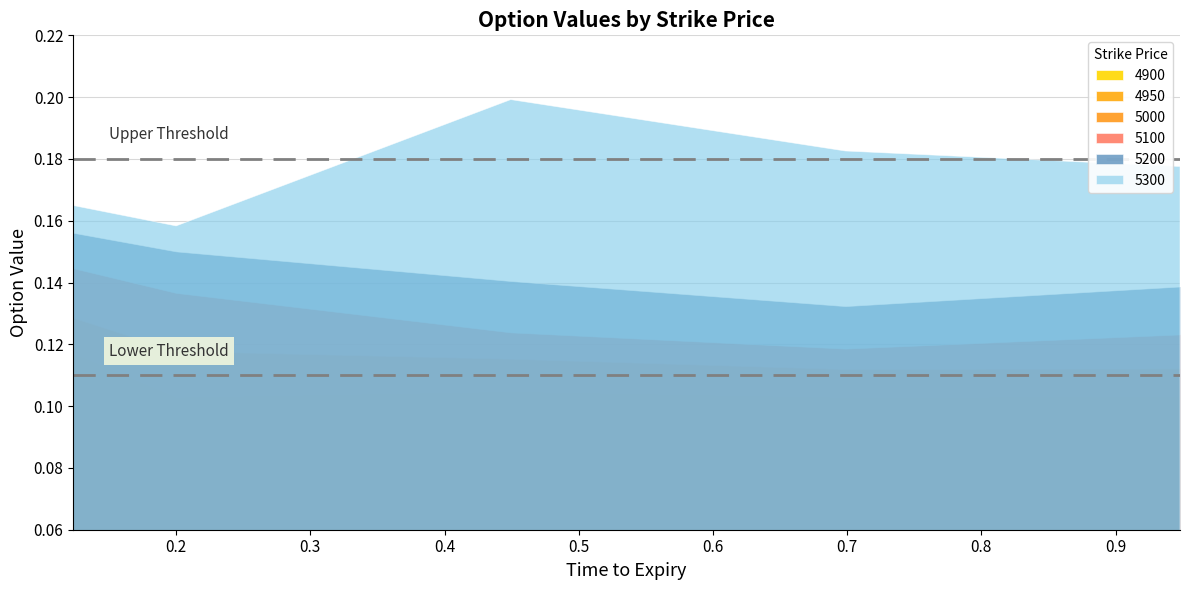

What is the label of the 5th point from the right?

0.1232876712328767